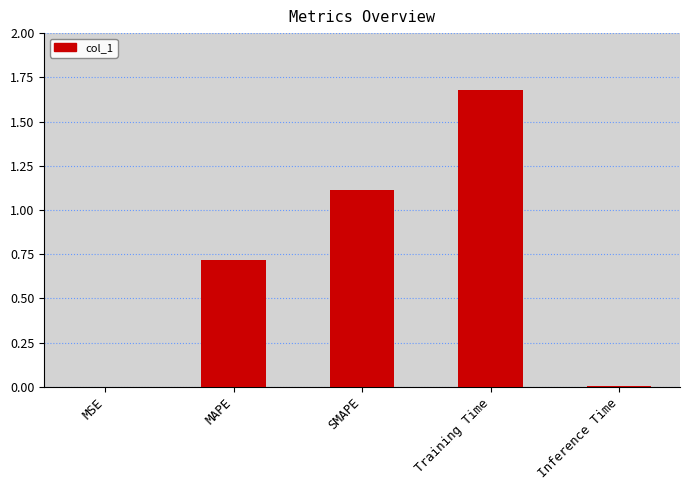

Which label corresponds to the largest value in the chart?

Training Time